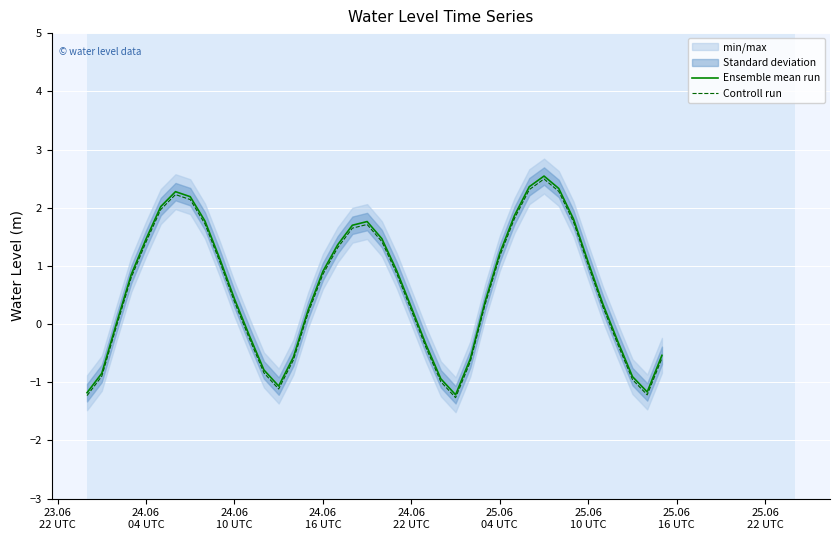

What is the highest value of the Controll run series?

2.5